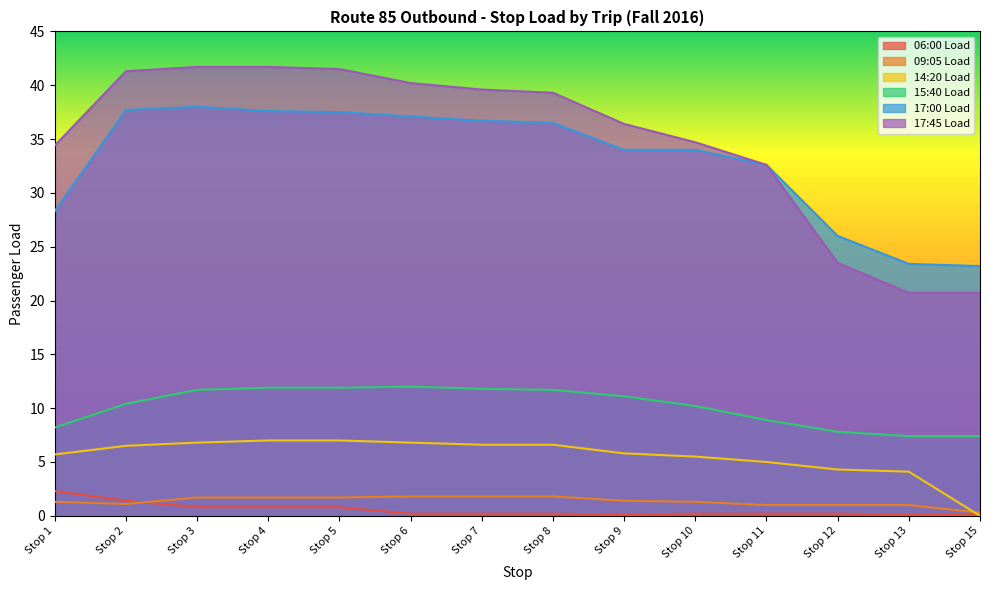

Between Stop 4 and Stop 8, which series saw the biggest shift?

17:45 Load